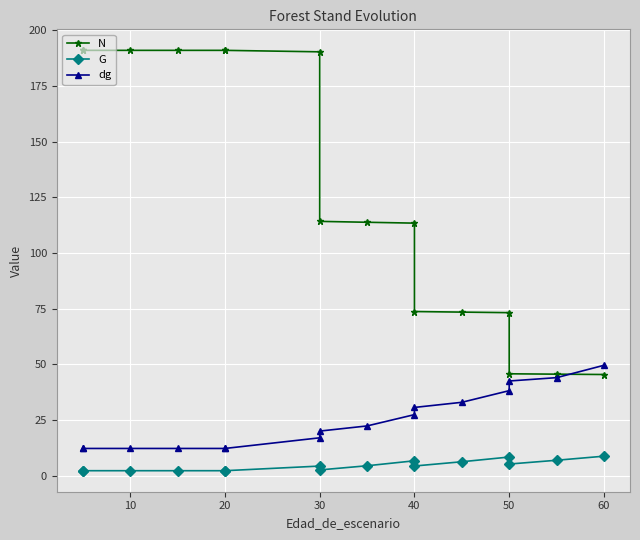

What is the difference between the second highest and second lowest values in the N series?

145.4